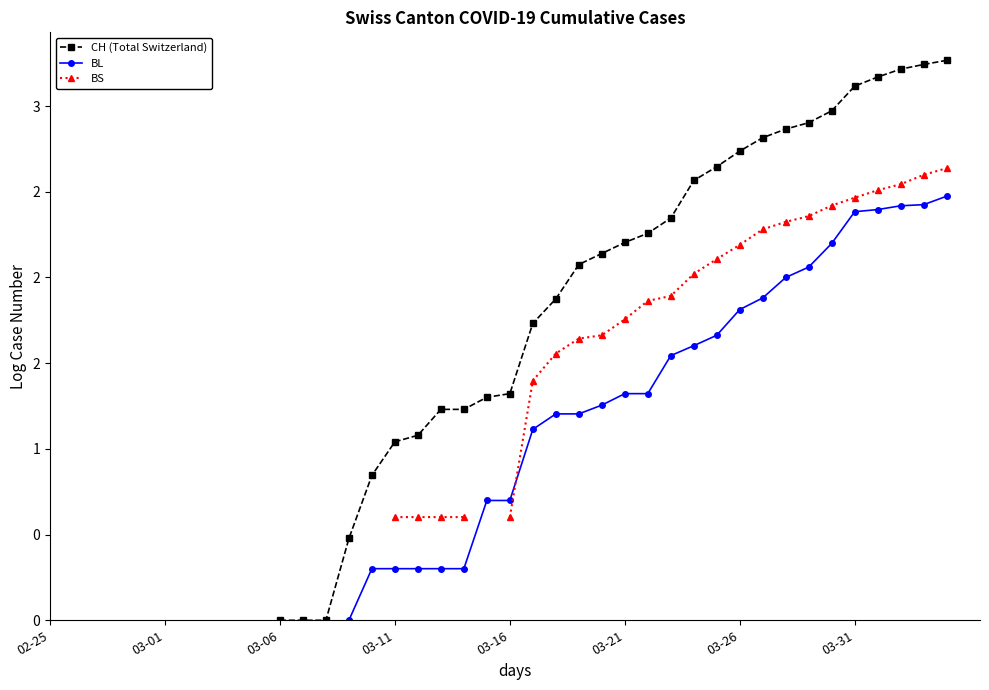

Is it true that BL equals 0.7 at 22?

False